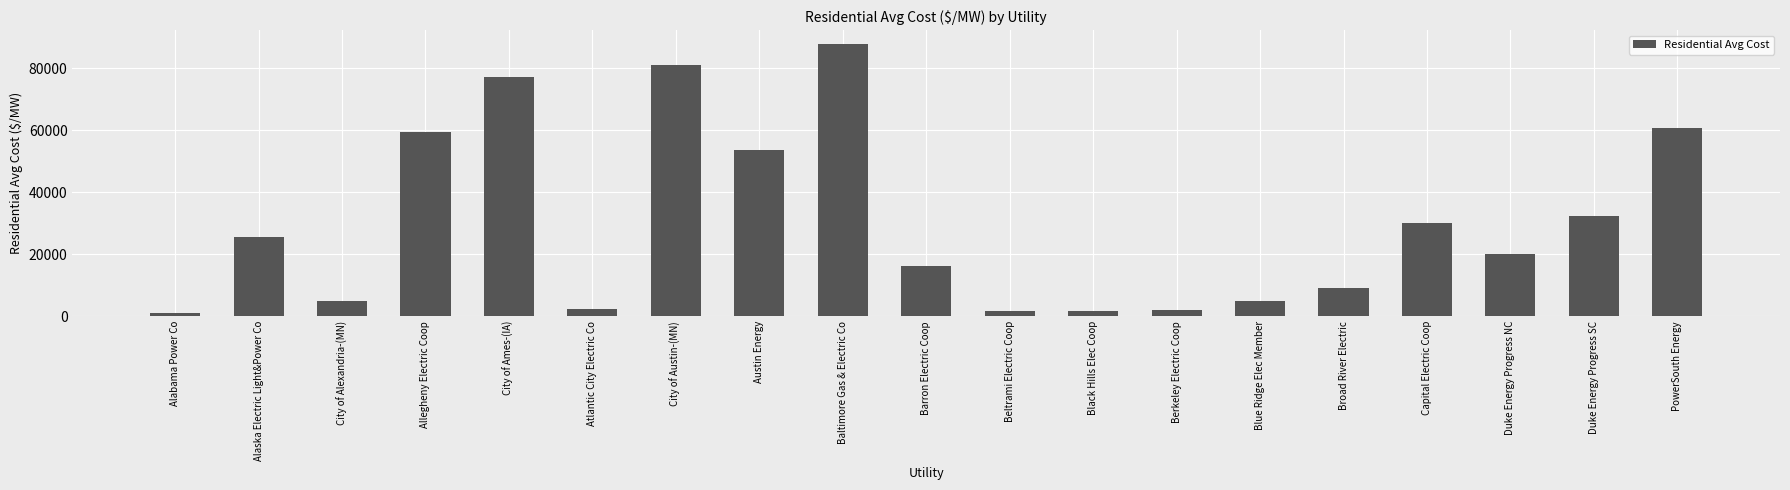

What is the difference between the maximum and minimum values?

86963.8